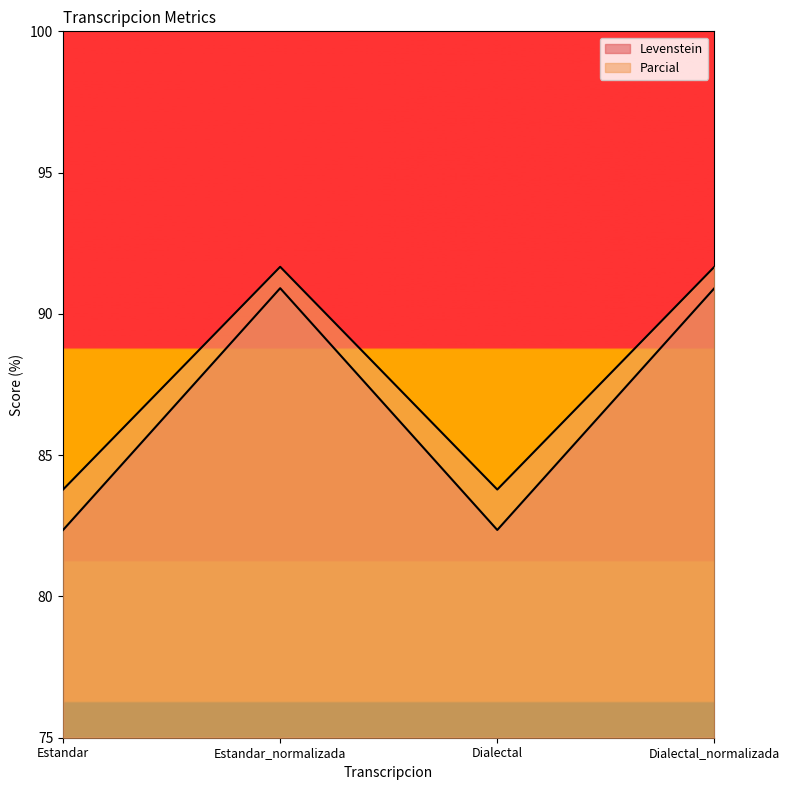

Does the chart display data point markers on the line(s)?

No